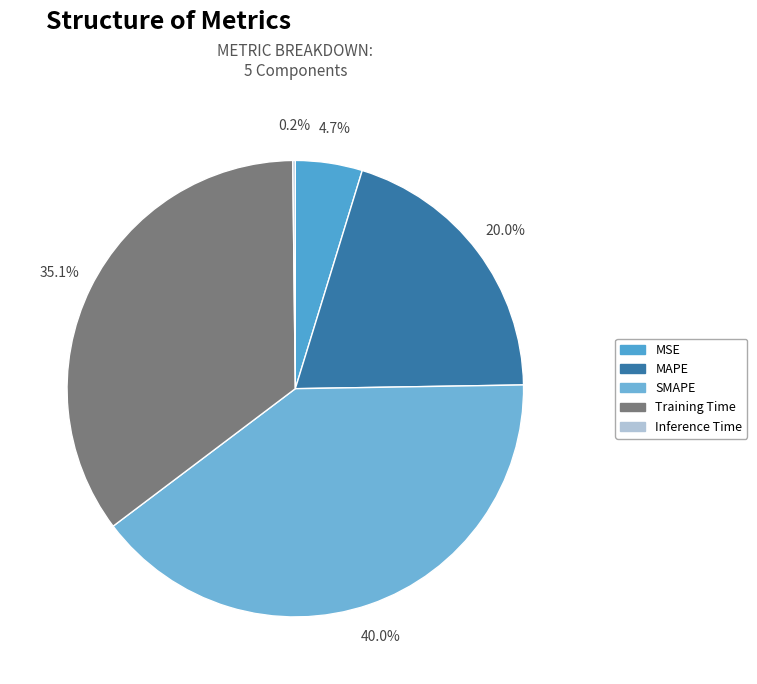

To the nearest percent, what is the average slice percentage?

20%